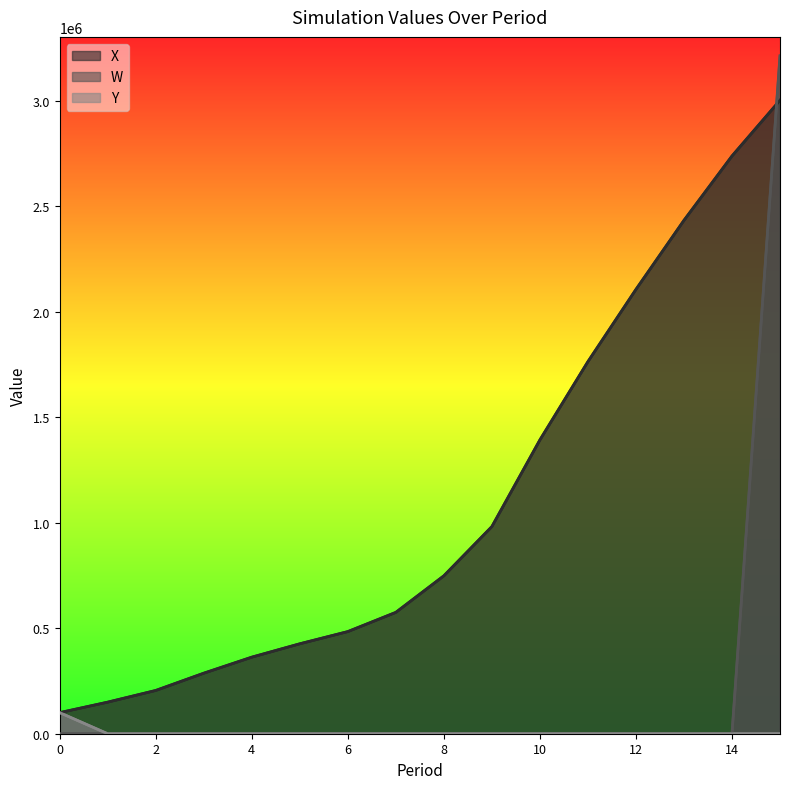

True or false: Y has a value of 0.0 at 14.

True